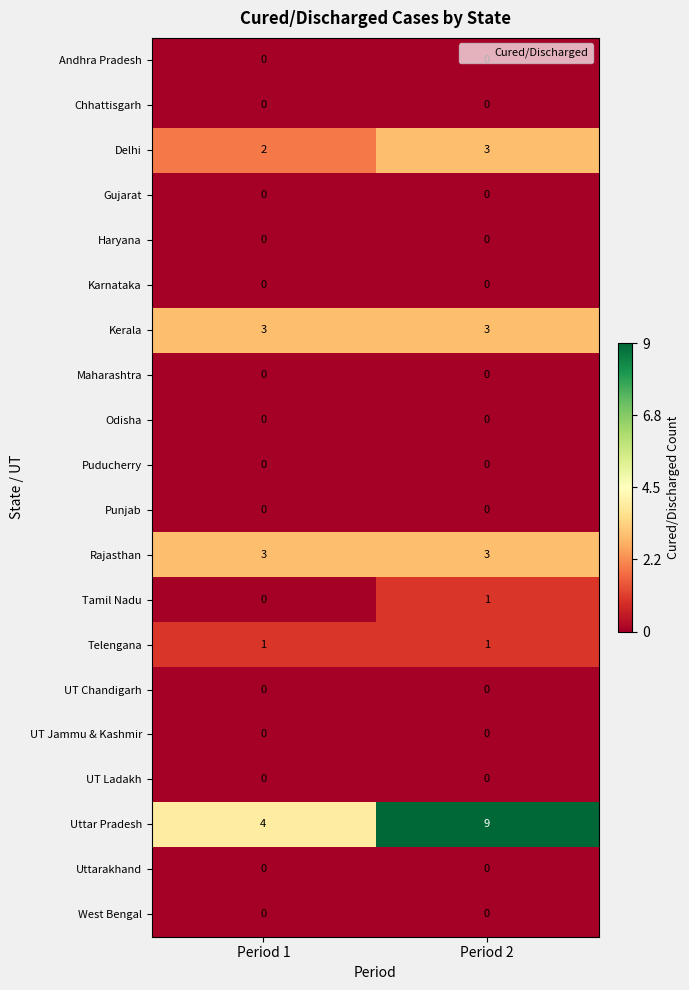

True or false: Punjab has a value of 0 at Period 1.

True